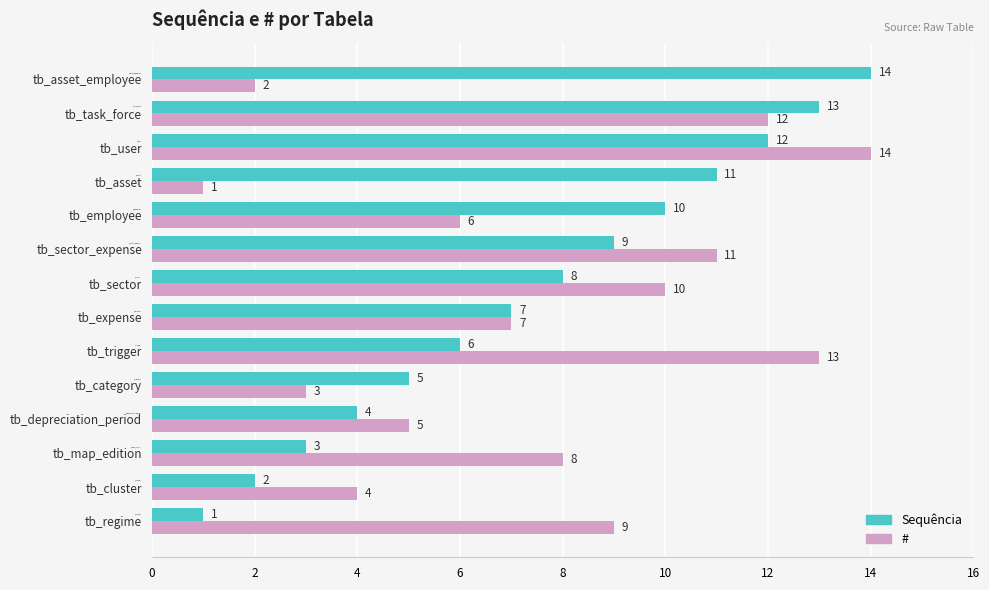

What is the difference between the second highest and minimum values in the Sequência series?

12